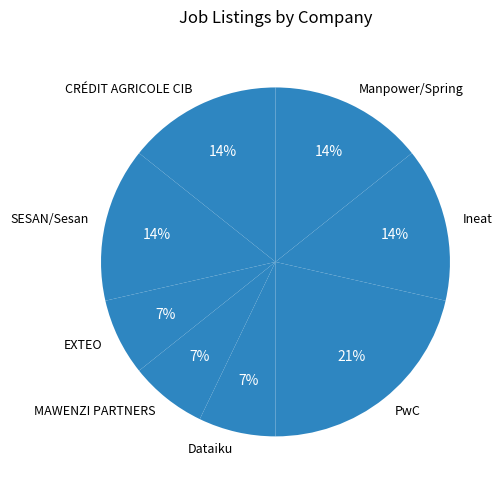

To the nearest percent, what is the average slice percentage?

12%